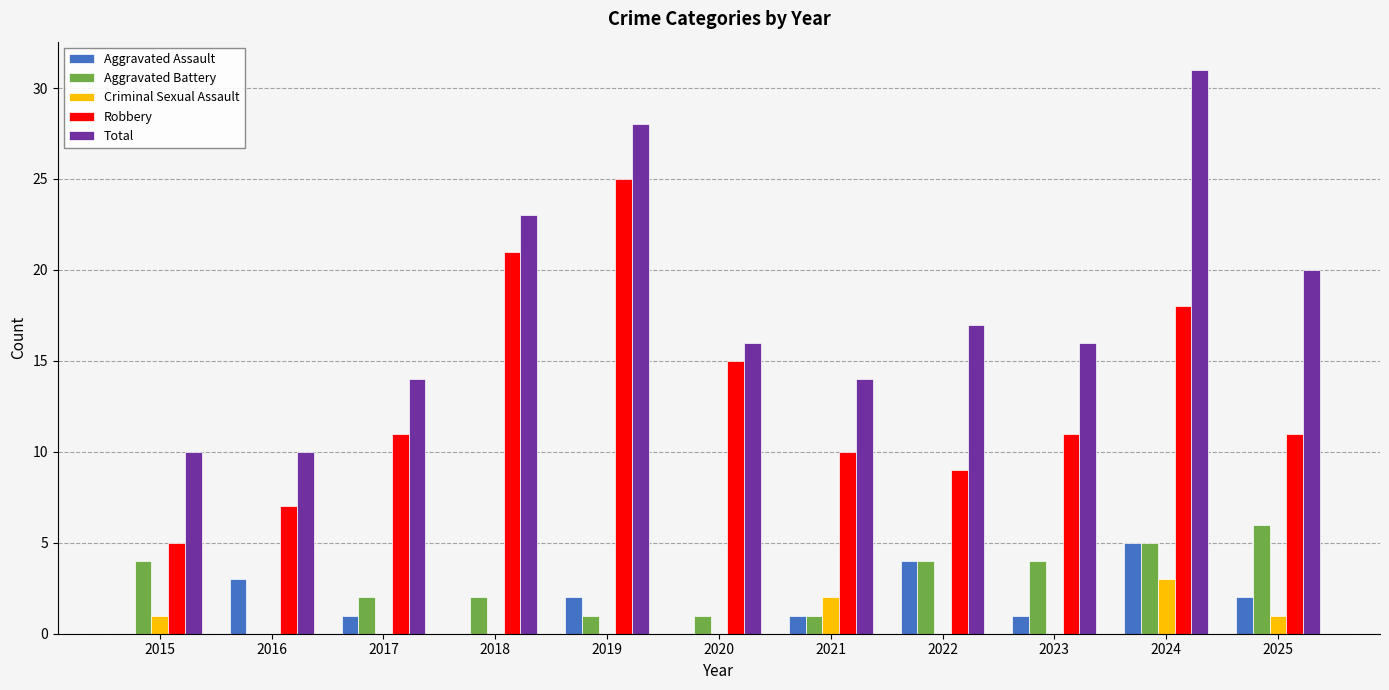

What are all the series names shown in the legend?

Aggravated Assault, Aggravated Battery, Criminal Sexual Assault, Robbery, Total